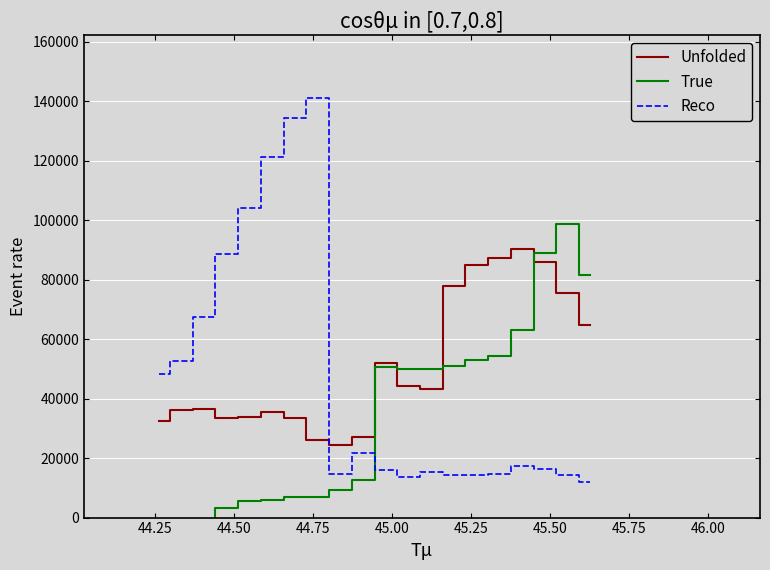

True or false: Unfolded and Reco cross at least once.

True